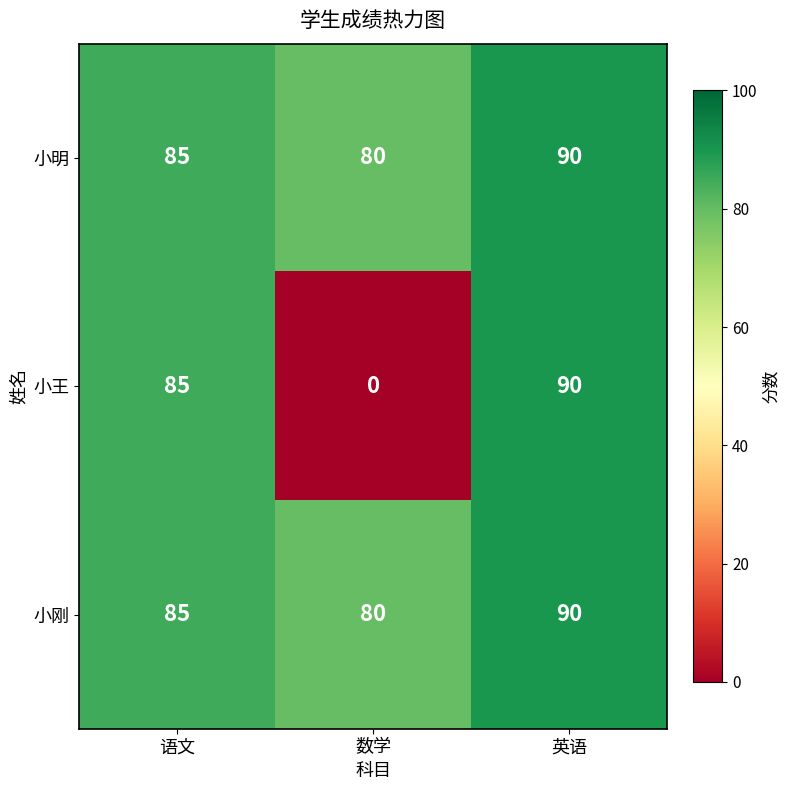

What is the sum of the 小王 values at 语文 and 英语?

175